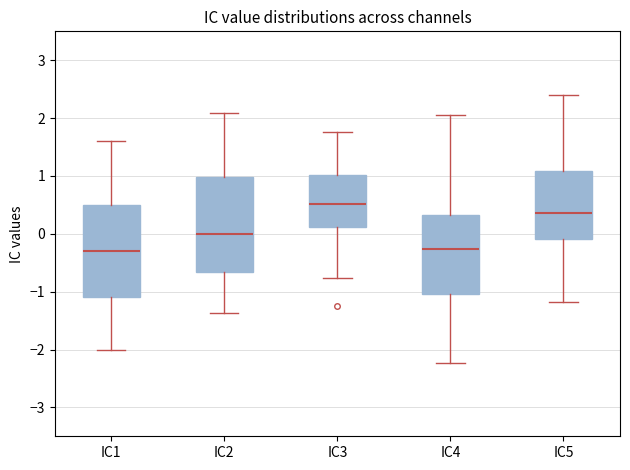

Where does the median line of the box for IC5 sit on the y-axis? The values are not printed on the chart, so give them approximately, as read against the axis.

0.4